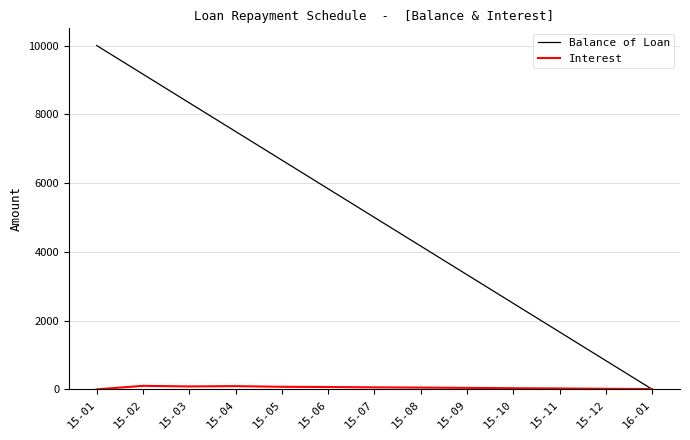

What is the sum of all Balance of Loan values?

65000.2